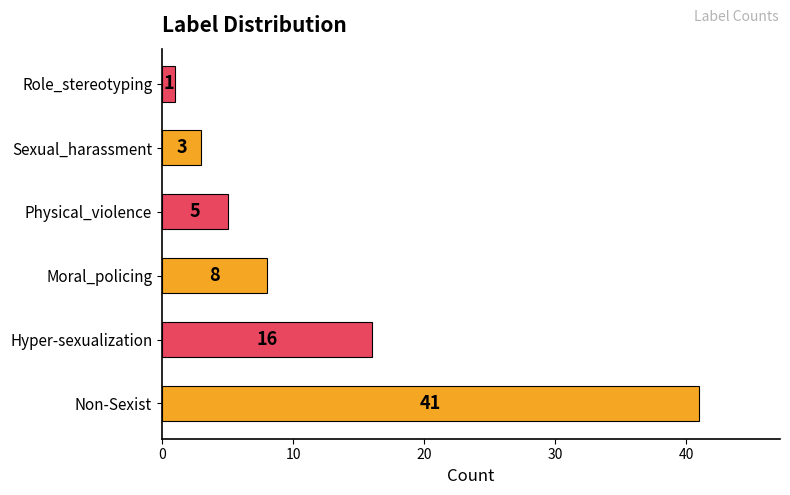

Which has a higher value, Moral_policing or Hyper-sexualization?

Hyper-sexualization